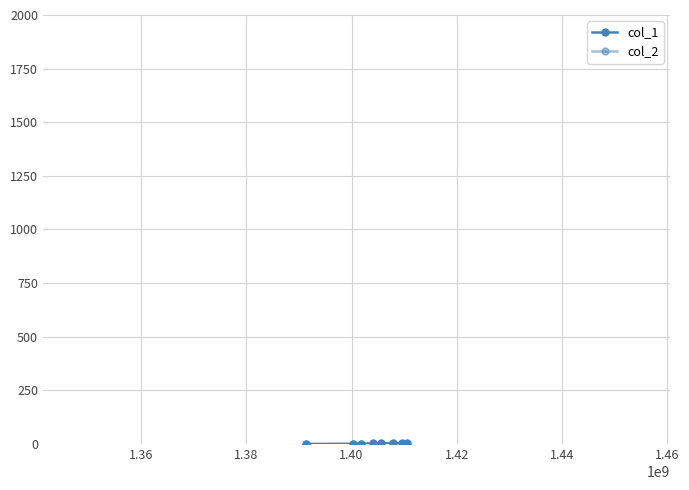

What is the difference between the second highest and second lowest values in the col_1 series?

4